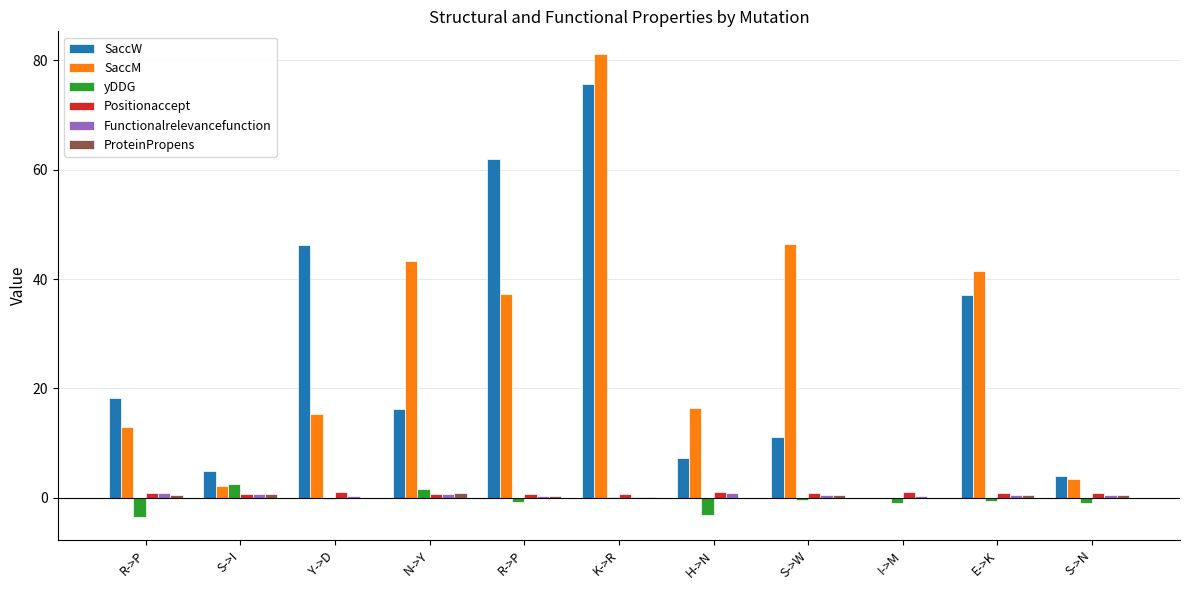

List the series in order of their peak value, highest first.

SaccM, SaccW, yDDG, Positionaccept, Functionalrelevancefunction, ProteinPropens